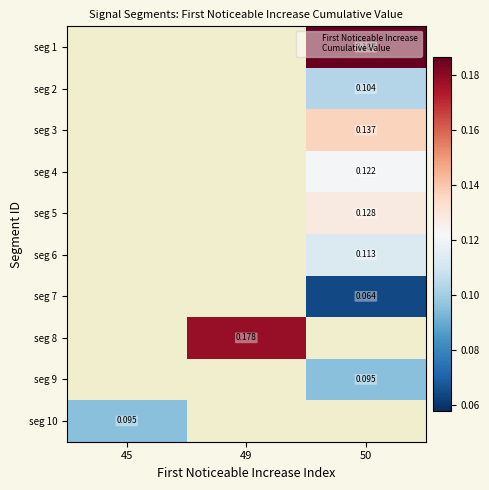

Between 50 and 49, which is larger?

49